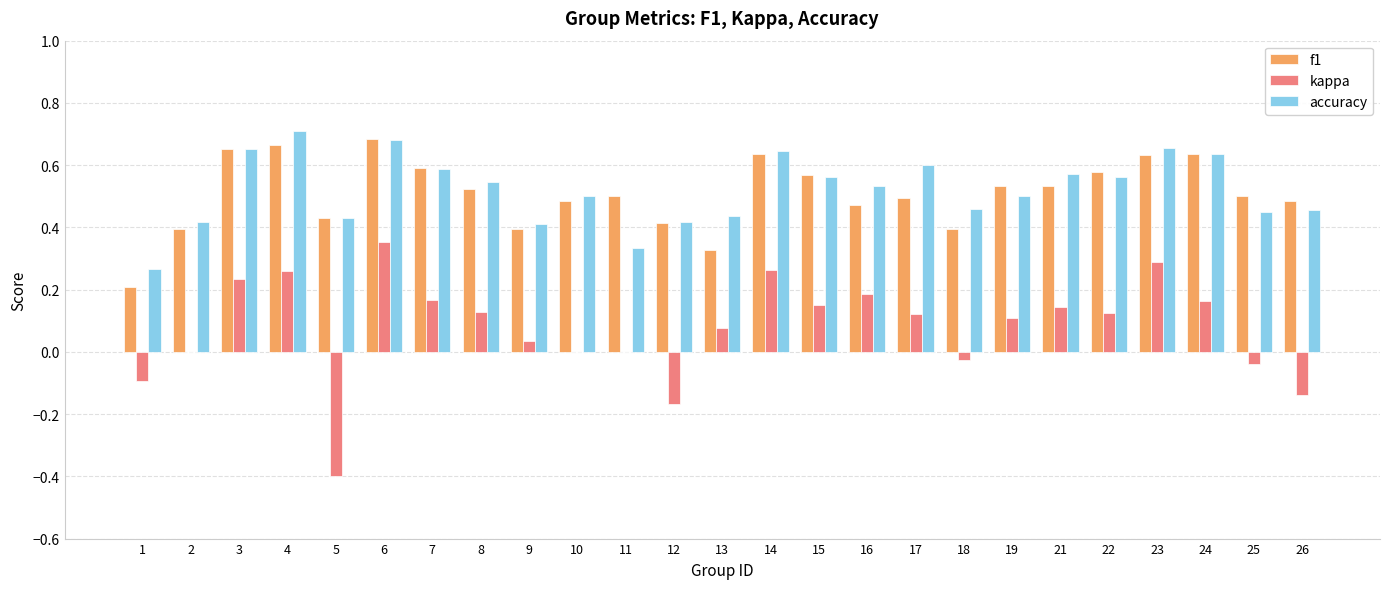

At which label does accuracy reach its peak?

4